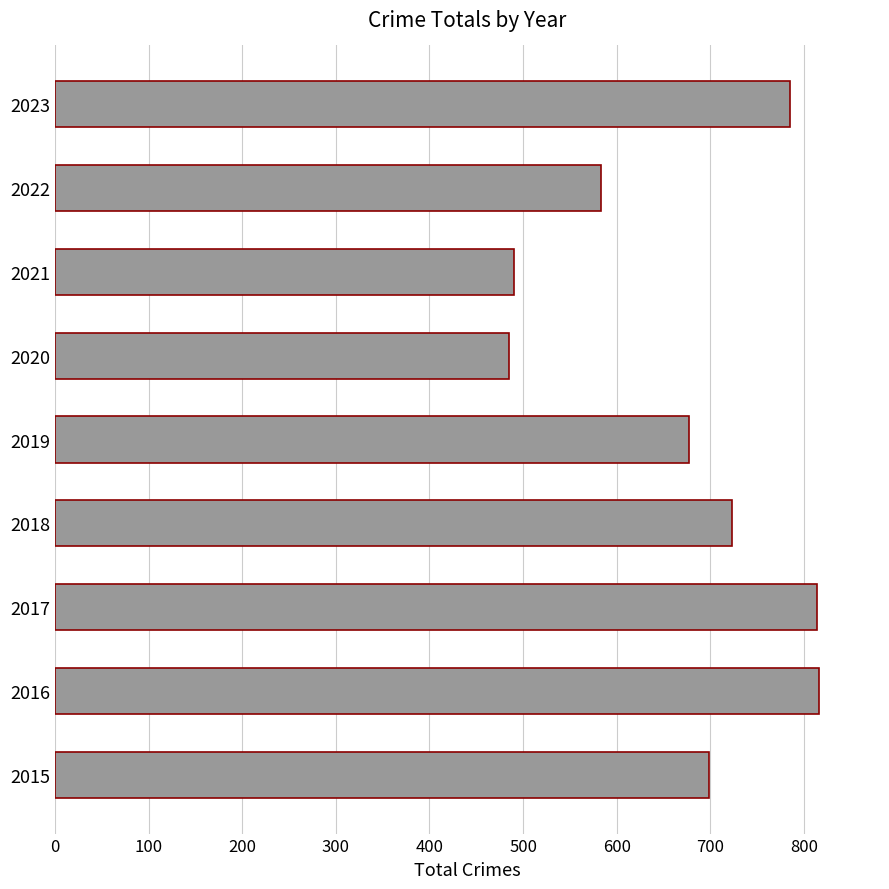

Is it true that the value at 2015 is 699?

True